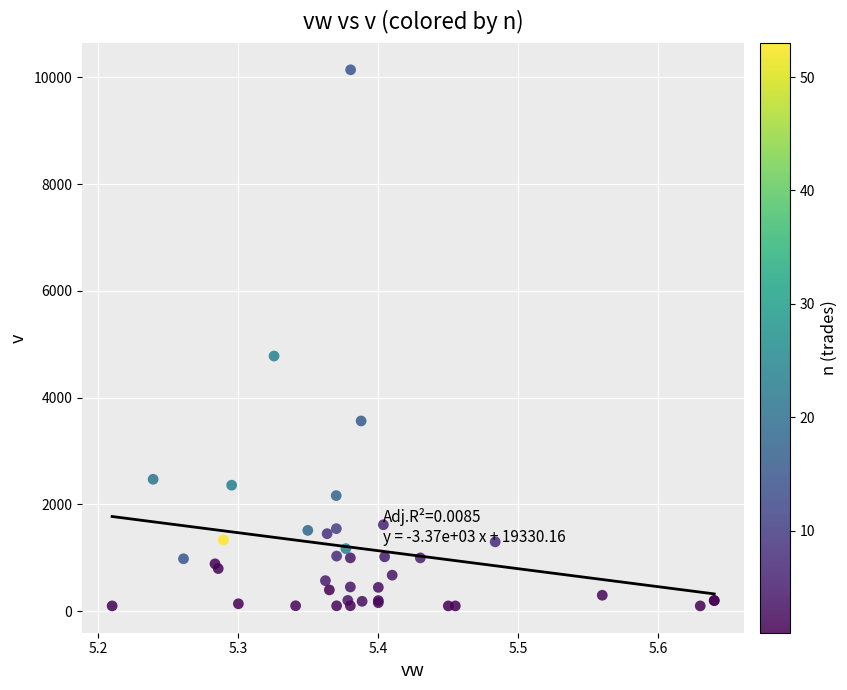

What Y value in the scatter plot is closest to 5120?

4780